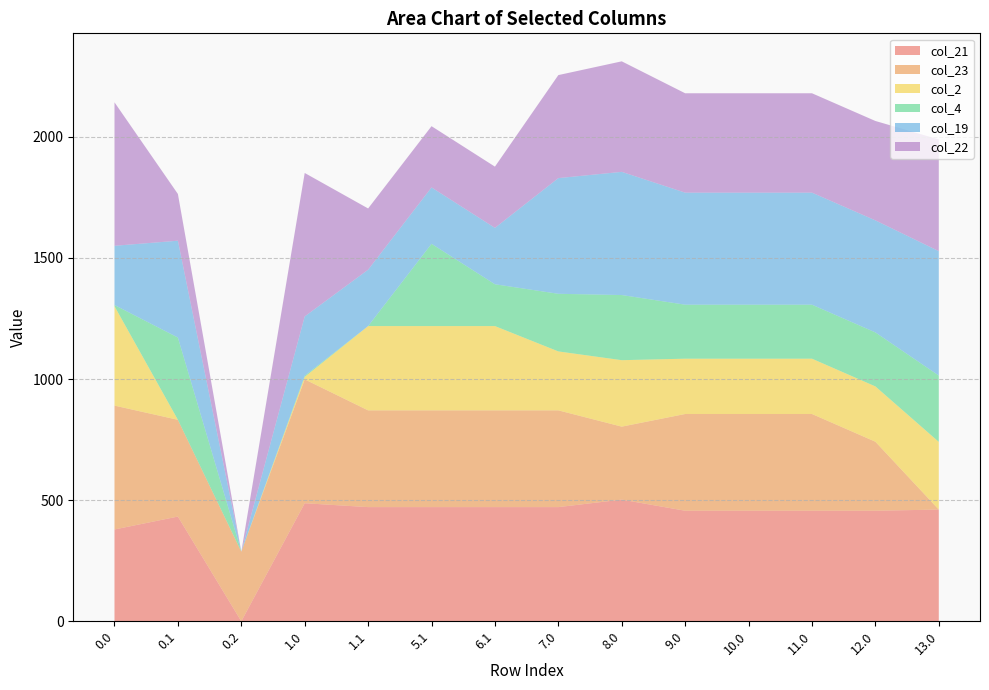

Reading right to left, list all the values displayed in this chart.

col_21: 13.0=461.3	12.0=456.4	11.0=456.4	10.0=456.4	9.0=456.4	8.0=502.4	7.0=471.4	6.1=471.4	5.1=471.4	1.1=471.4	1.0=487.4	0.2=0.0	0.1=432.4	0.0=379.0
col_23: 13.0=0.0	12.0=285.0	11.0=399.4	10.0=399.4	9.0=399.4	8.0=301.2	7.0=399.4	6.1=399.4	5.1=399.4	1.1=399.4	1.0=511.3	0.2=287.5	0.1=399.4	0.0=511.3
col_2: 13.0=279.3	12.0=228.3	11.0=228.3	10.0=228.3	9.0=228.3	8.0=274.3	7.0=243.3	6.1=347.9	5.1=347.9	1.1=347.9	1.0=10.3	0.2=0.0	0.1=0.0	0.0=410.3
col_4: 13.0=273.9	12.0=222.9	11.0=222.9	10.0=222.9	9.0=222.9	8.0=268.9	7.0=237.9	6.1=172.6	5.1=339.6	1.1=0.0	1.0=4.9	0.2=0.0	0.1=339.6	0.0=4.9
col_19: 13.0=513.5	12.0=462.5	11.0=462.5	10.0=462.5	9.0=462.5	8.0=508.5	7.0=477.5	6.1=232.7	5.1=232.7	1.1=232.7	1.0=244.5	0.2=0.0	0.1=399.7	0.0=244.5
col_22: 13.0=461.3	12.0=410.3	11.0=410.3	10.0=410.3	9.0=410.3	8.0=456.3	7.0=425.3	6.1=252.9	5.1=252.9	1.1=252.9	1.0=592.3	0.2=0.0	0.1=193.0	0.0=592.3